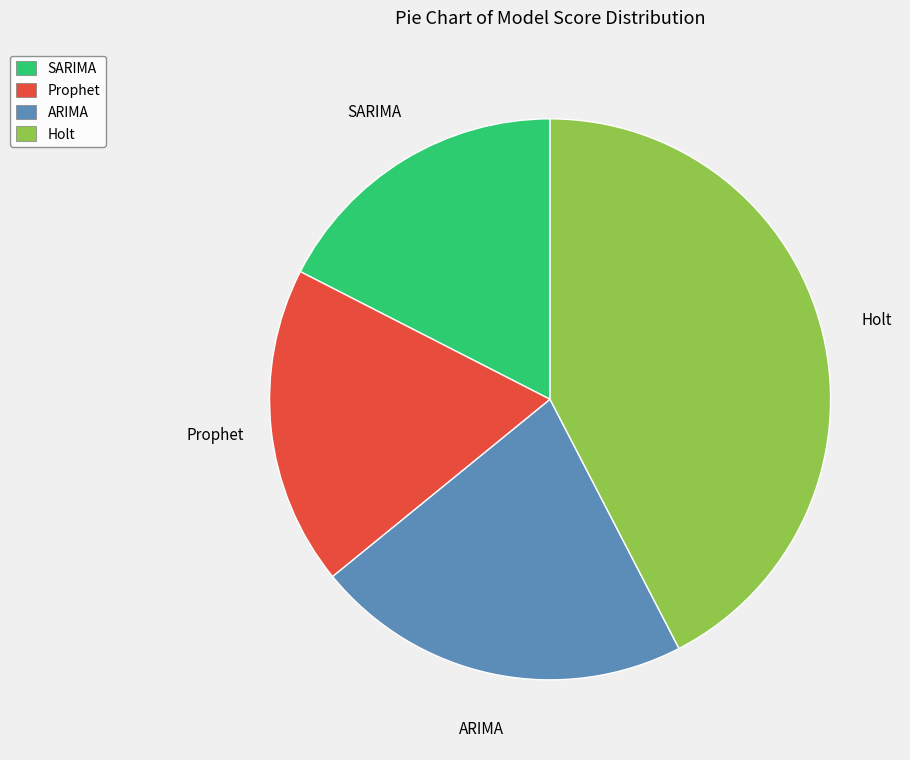

Combined, do ARIMA and Prophet account for over 50%?

No